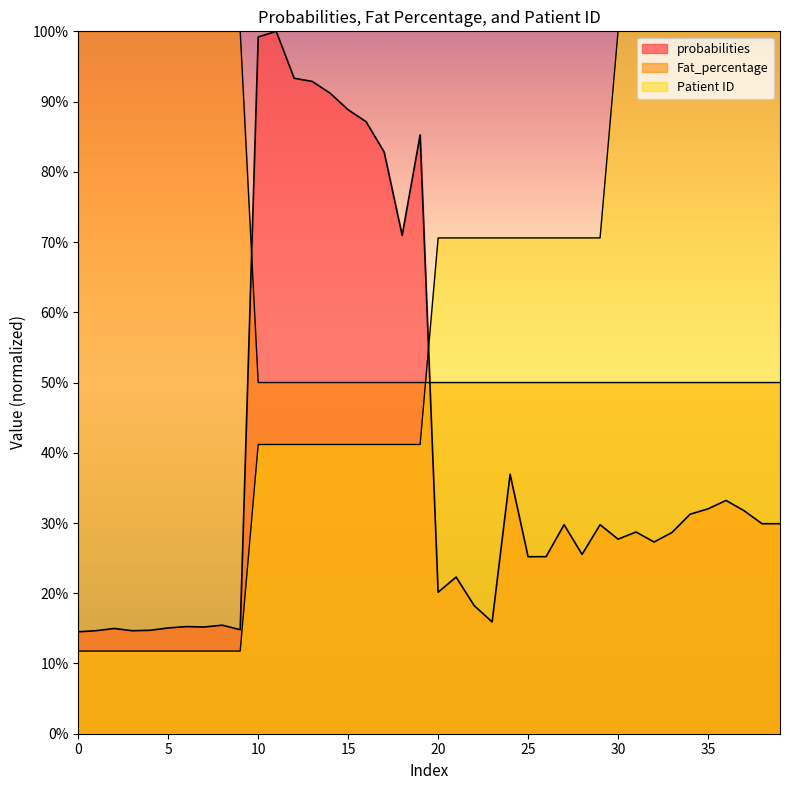

At how many categories does at least one series exceed 0?

40